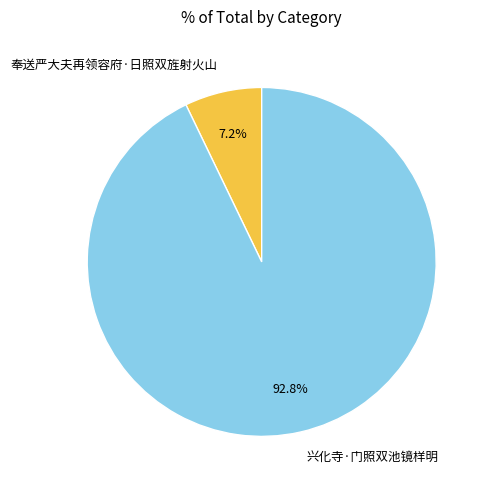

Which category accounts for the majority?

兴化寺·门照双池镜样明